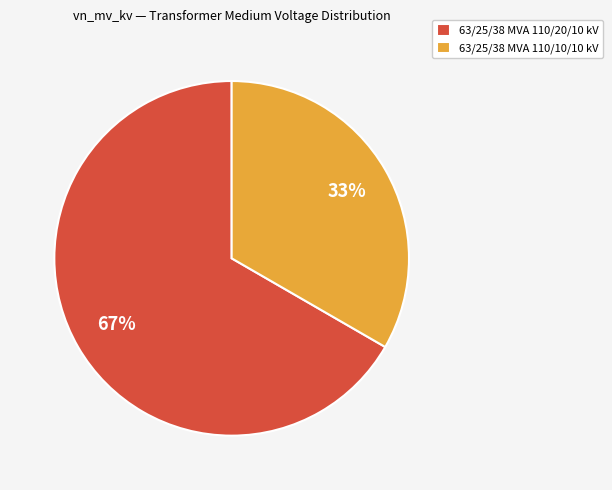

Is it true that 63/25/38 MVA 110/20/10 kV is 56% of the pie?

False